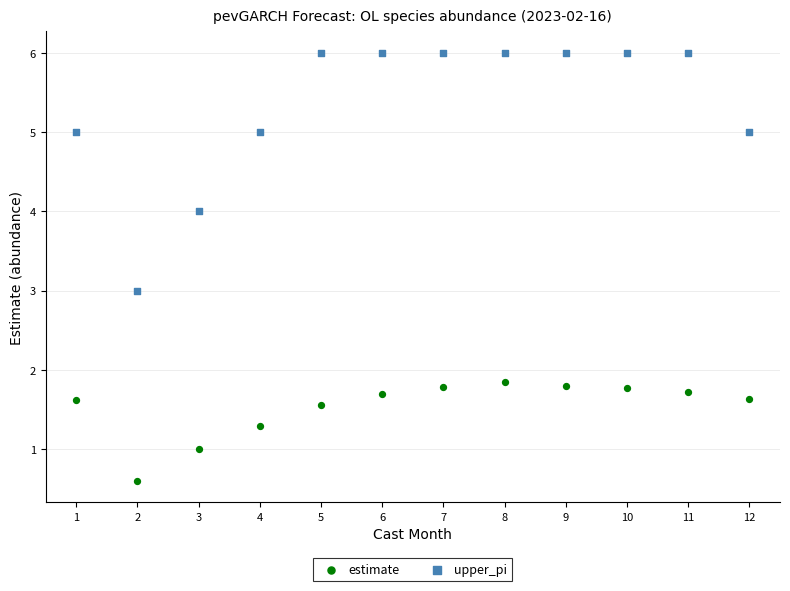

What is the X range (max minus min) for the scatter plot?

11.0